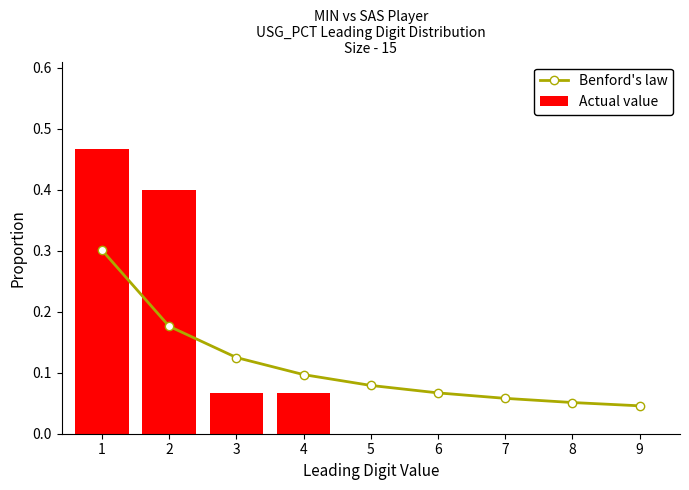

How many values in Actual value are above zero?

4